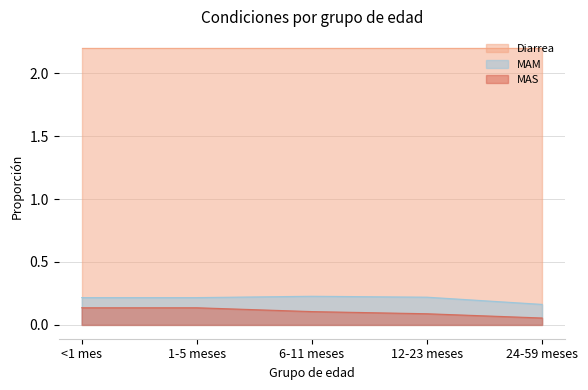

What is the value of the MAS point at the 4th from the left?

0.1